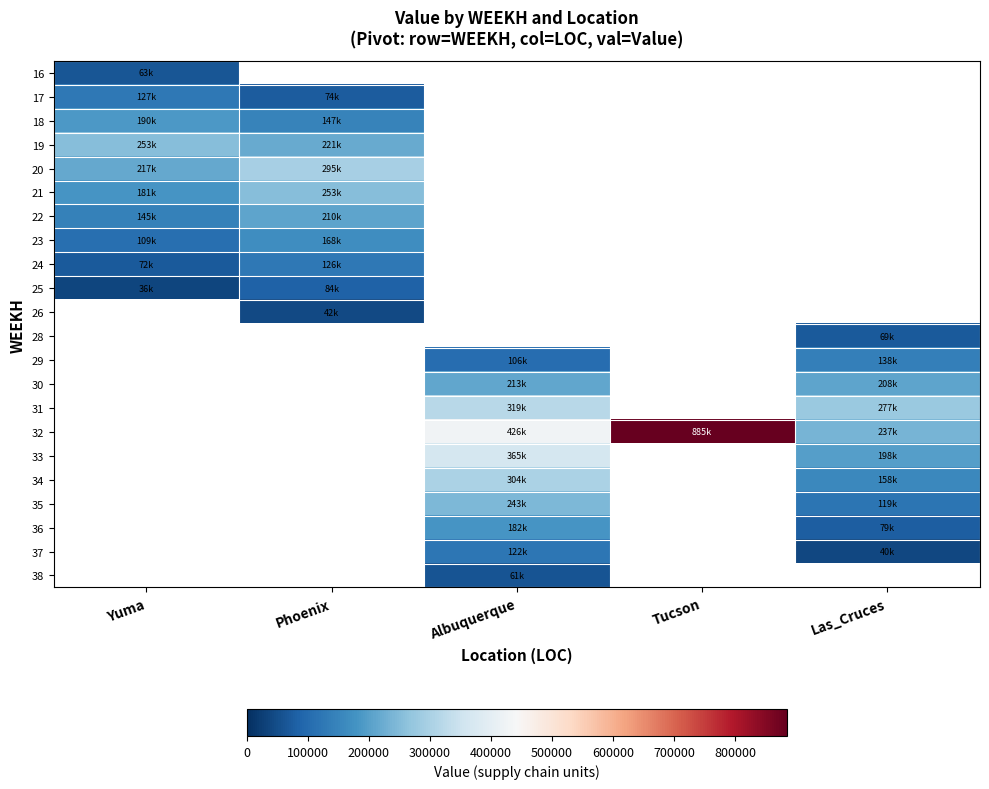

What is the maximum value for 23?

168347.5